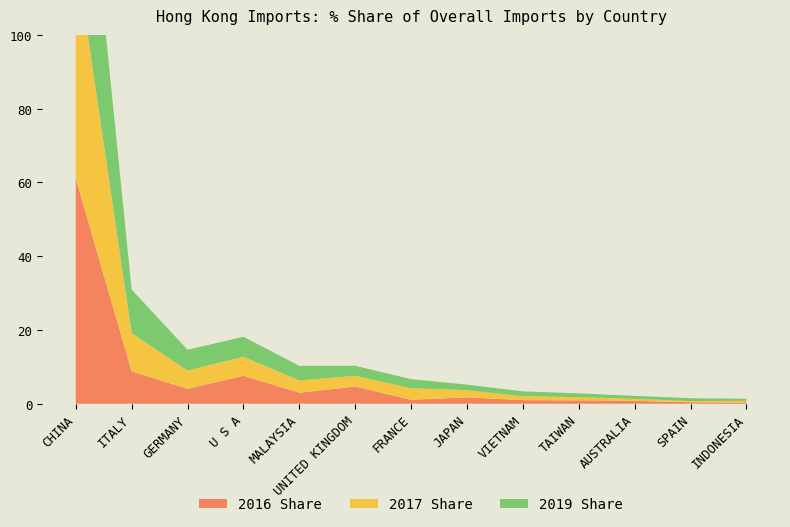

Reading left to right, transcribe all the data shown in this chart.

2016 Share: CHINA=61.1	ITALY=8.8	GERMANY=4.0	U S A=7.6	MALAYSIA=3.0	UNITED KINGDOM=4.7	FRANCE=1.1	JAPAN=1.8	VIETNAM=1.0	TAIWAN=0.9	AUSTRALIA=0.8	SPAIN=0.4	INDONESIA=0.4
2017 Share: CHINA=61.0	ITALY=10.4	GERMANY=5.0	U S A=5.1	MALAYSIA=3.4	UNITED KINGDOM=2.9	FRANCE=3.1	JAPAN=1.9	VIETNAM=1.1	TAIWAN=0.9	AUSTRALIA=0.5	SPAIN=0.3	INDONESIA=0.4
2019 Share: CHINA=58.6	ITALY=11.8	GERMANY=5.6	U S A=5.4	MALAYSIA=4.0	UNITED KINGDOM=2.7	FRANCE=2.5	JAPAN=1.5	VIETNAM=1.3	TAIWAN=1.0	AUSTRALIA=0.8	SPAIN=0.8	INDONESIA=0.6